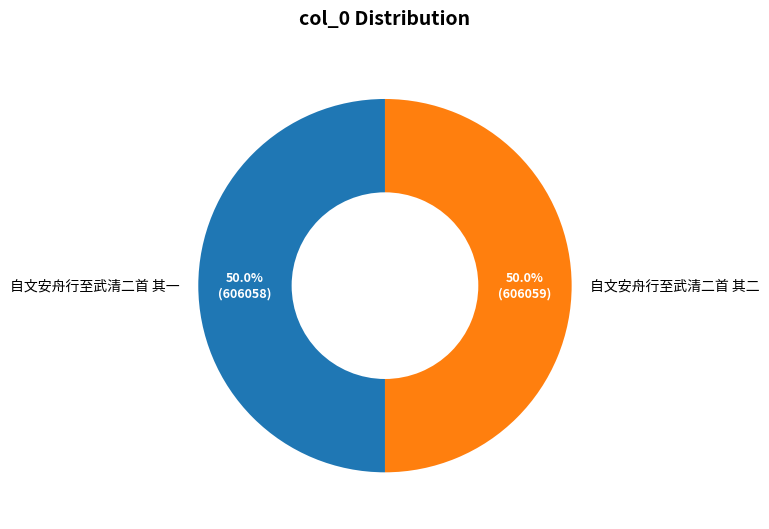

What is the total percentage of 自文安舟行至武清二首 其一 and 自文安舟行至武清二首 其二?

100.0%